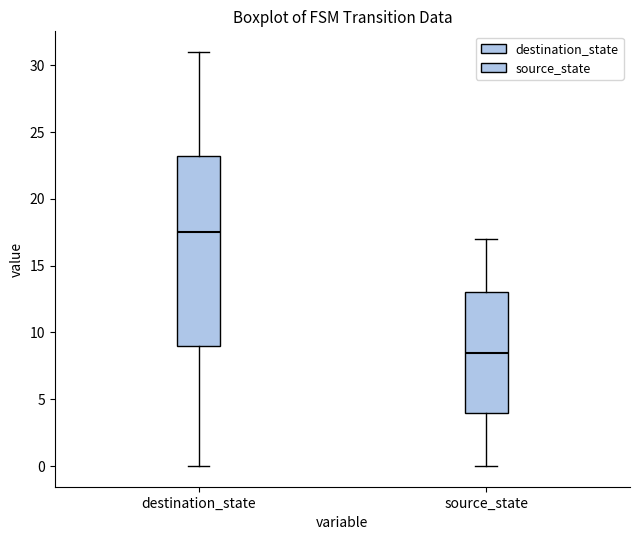

Reading left to right, read every box against the y-axis: the position of its median line, the range the box covers, and the ends of its whiskers. The values are not printed on the chart, so give them approximately, as read against the axis.

destination_state: median 17.5, box 9.0 to 23.5, whiskers 0.0 to 31.0
source_state: median 8.5, box 4.0 to 13.0, whiskers 0.0 to 17.0